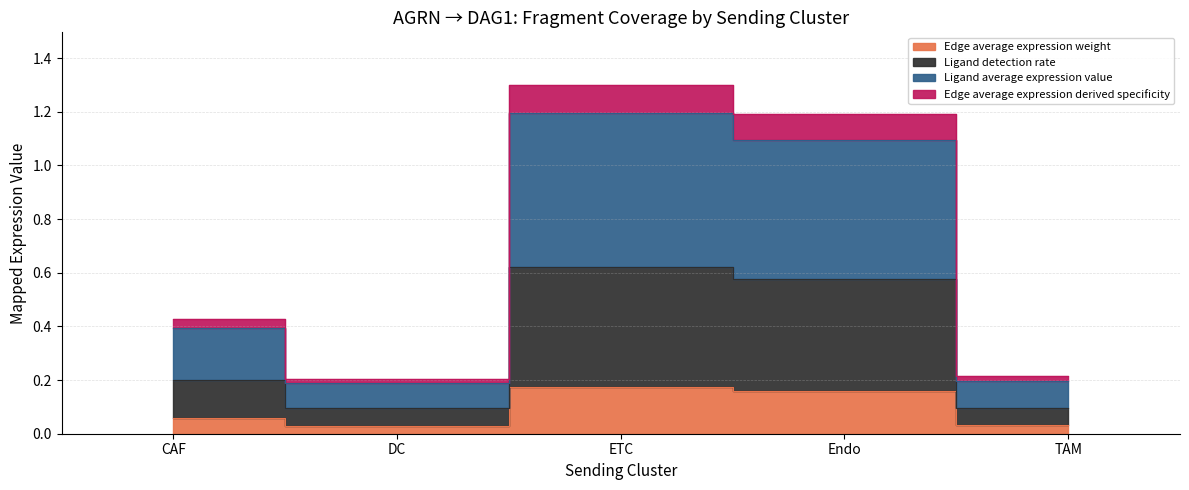

Which series has the widest spread of values?

Edge average expression derived specificity